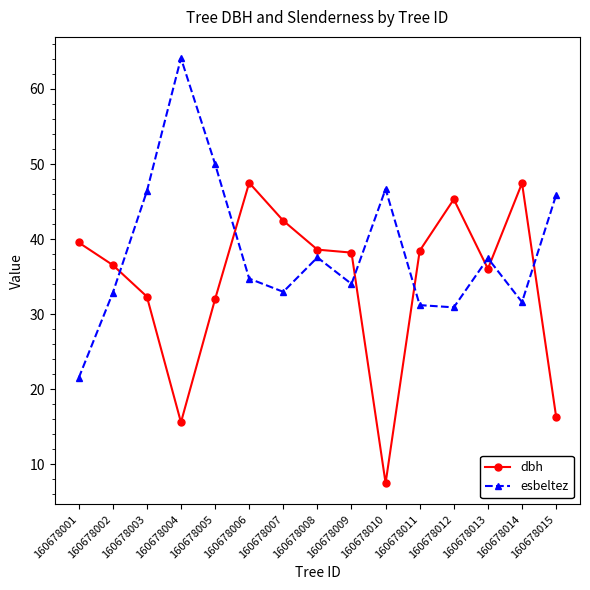

Which series has the widest spread of values?

esbeltez